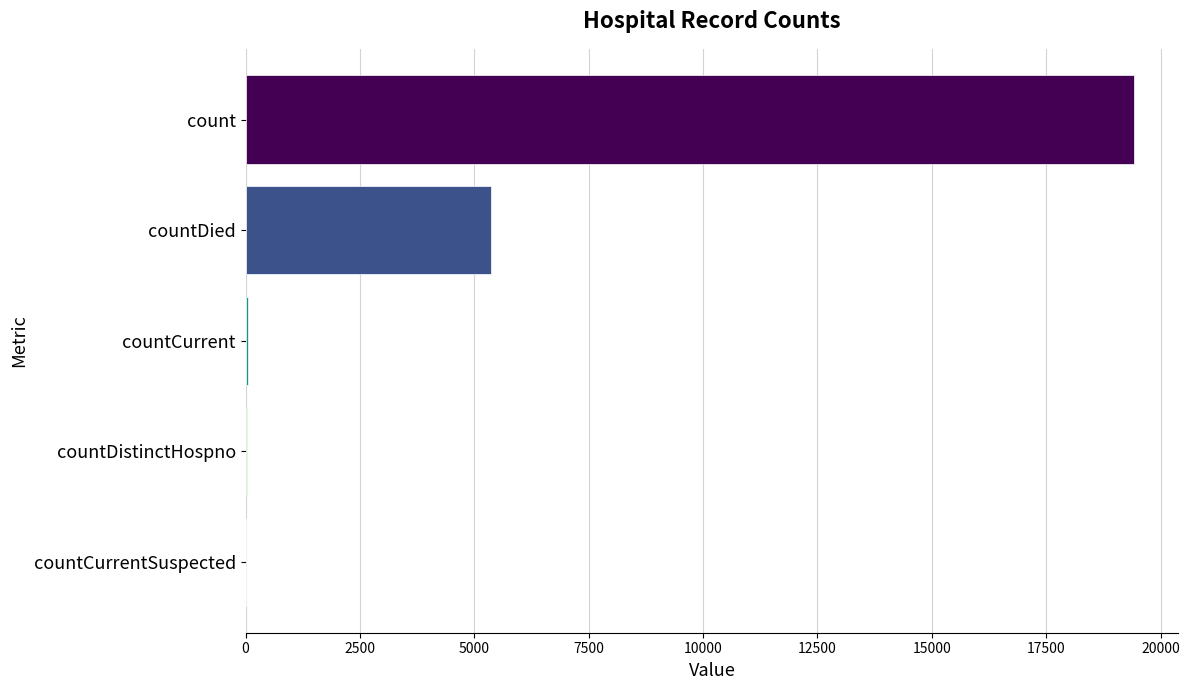

Is it true that the value at count is 4338?

False